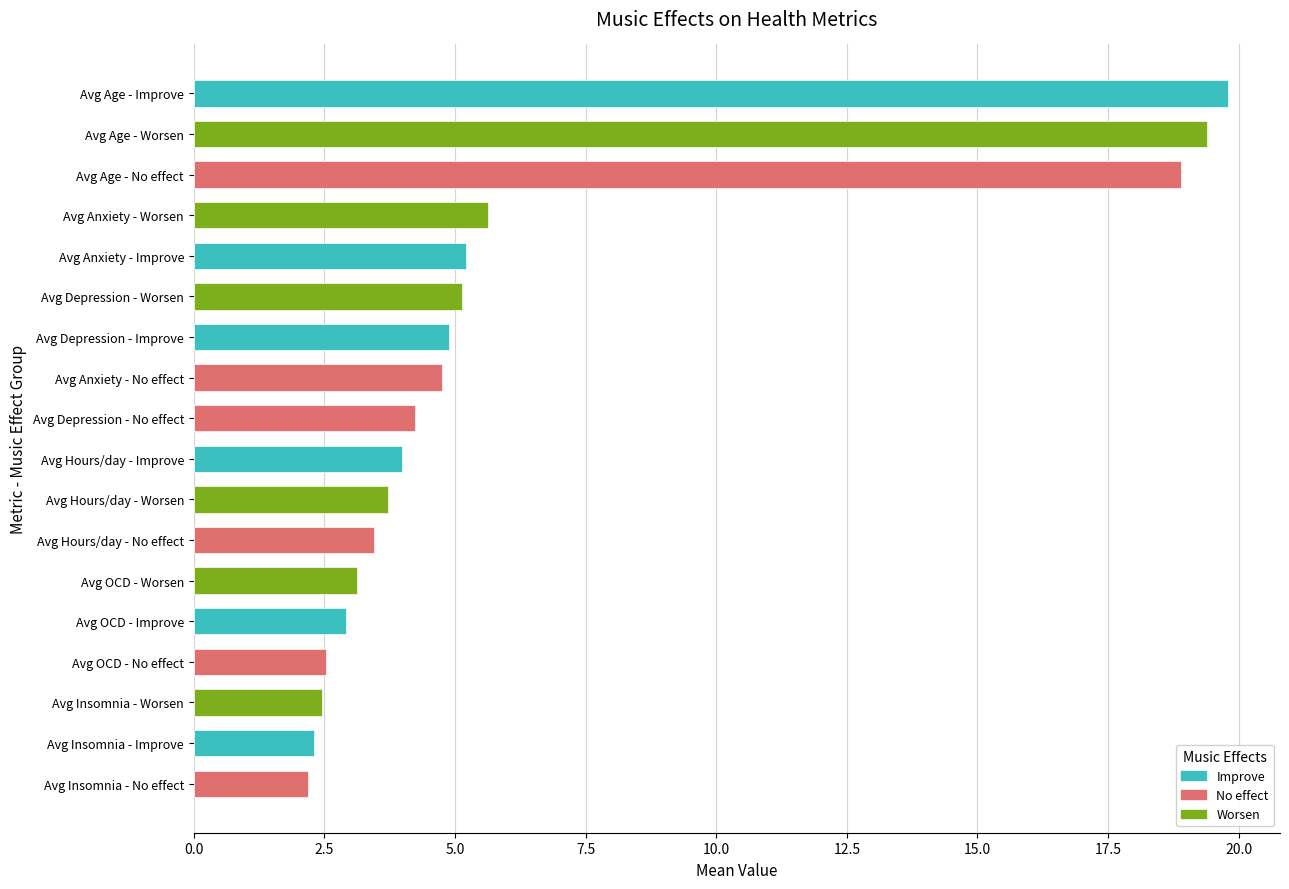

What is the spread (max minus min) of values at 2.5?

0.9